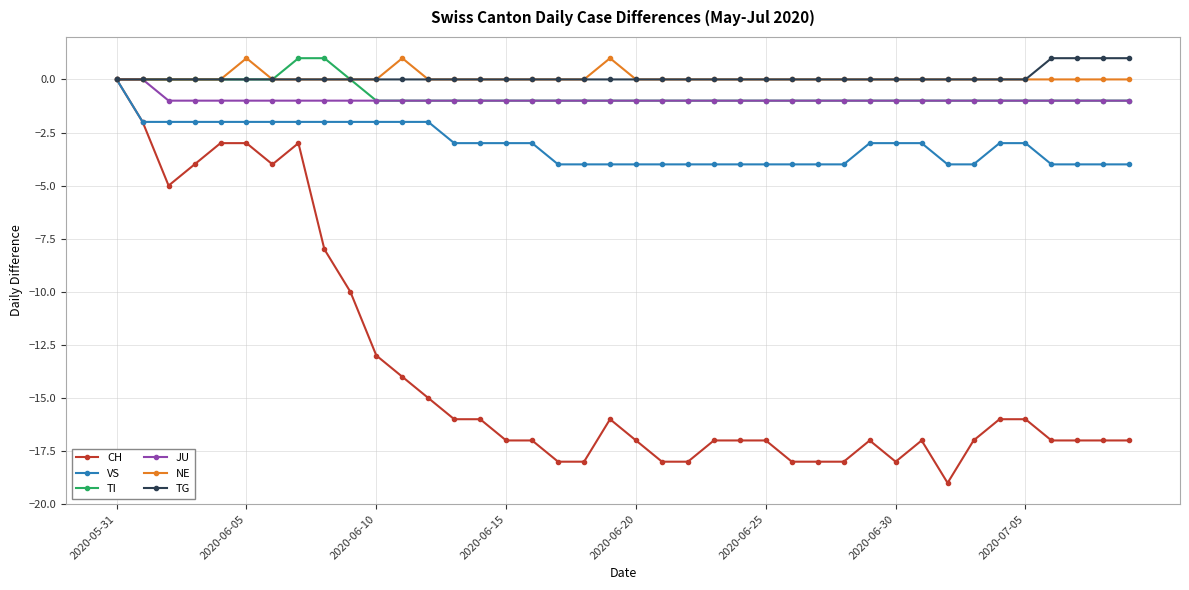

What is the value of the TI point at the 38th from the left?

-1